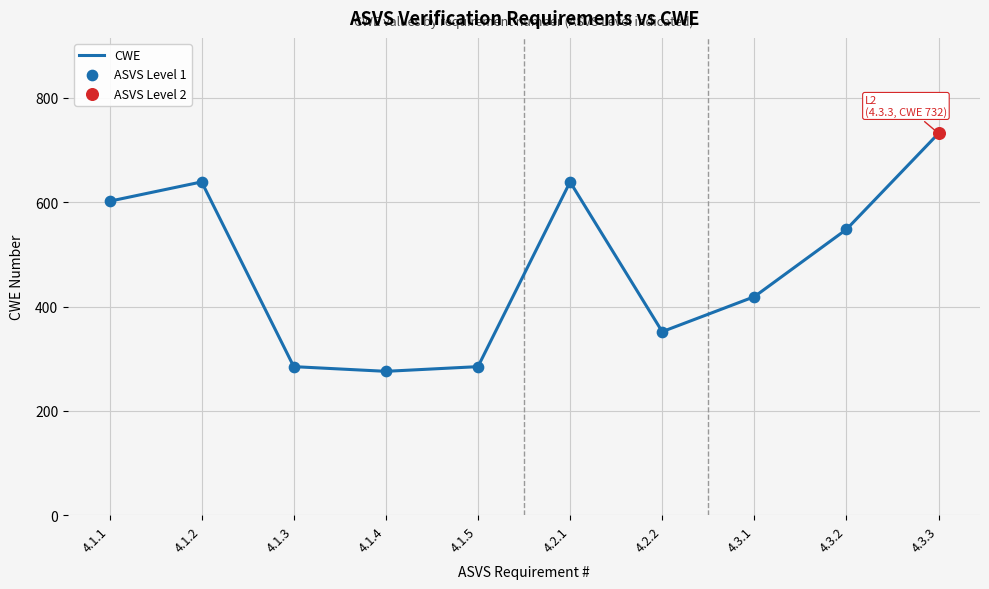

Between 4.3.3 and 4.1.2, which is larger?

4.3.3